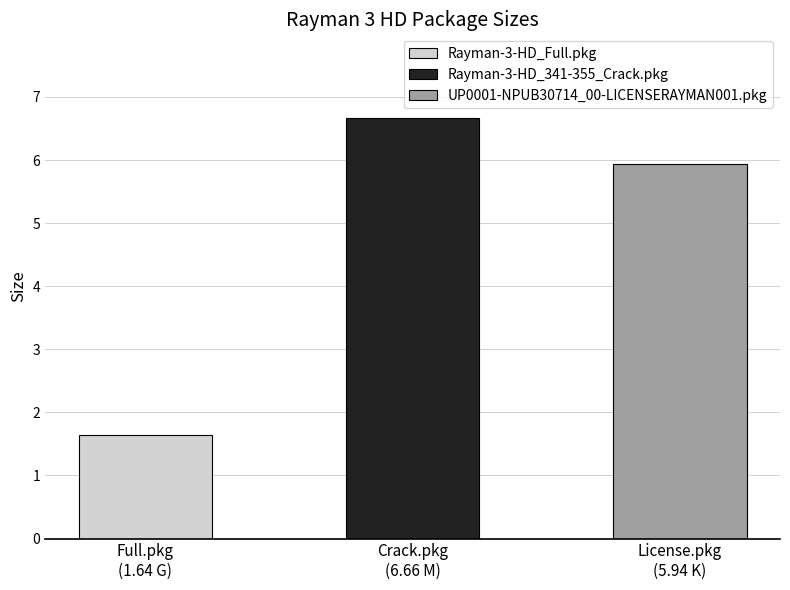

Reading right to left, extract all data points from this chart.

UP0001-NPUB30714_00-LICENSERAYMAN001.pkg=5.9	Rayman-3-HD_341-355_Crack.pkg=6.7	Rayman-3-HD_Full.pkg=1.6